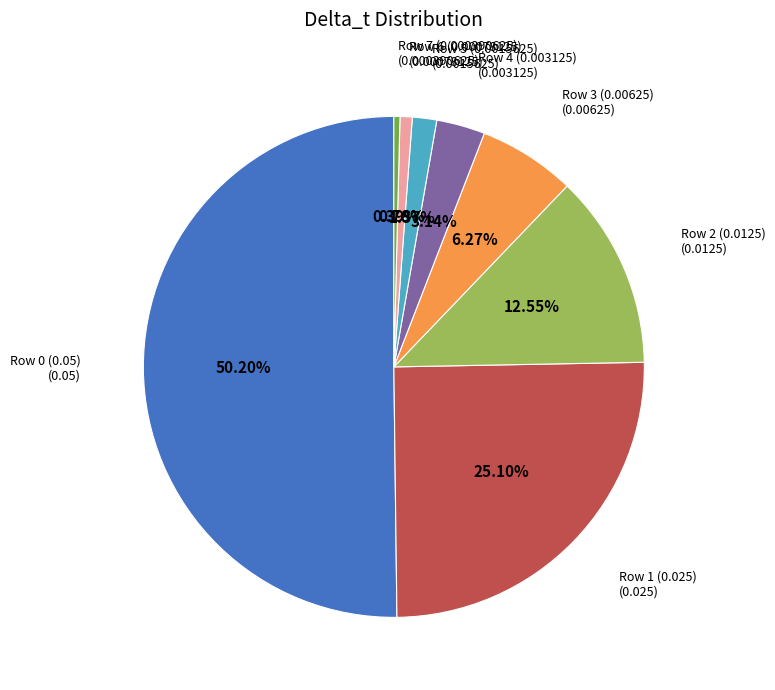

Which category accounts for the majority?

Row 0 (0.05)